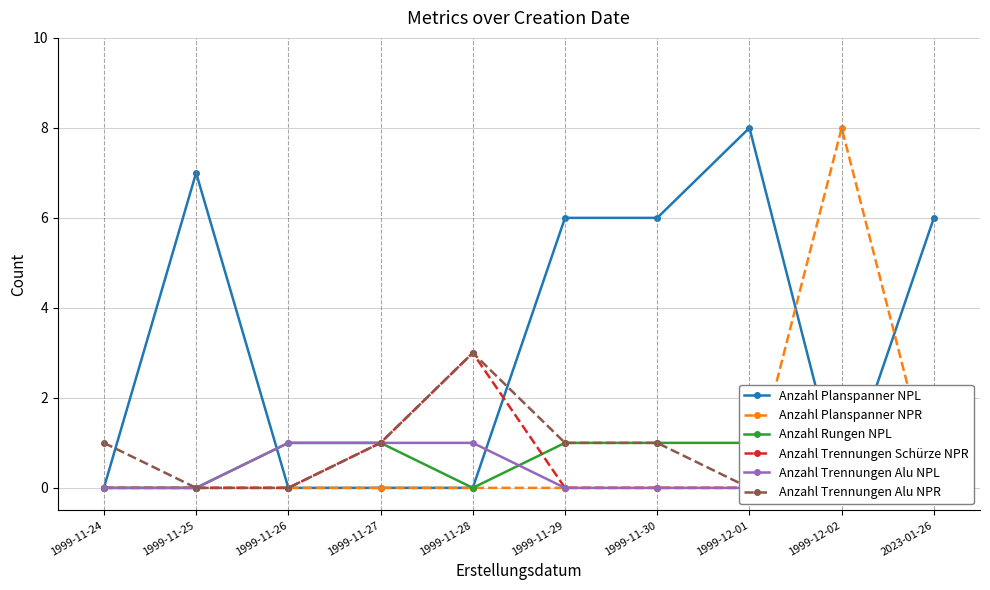

What is the sum of the Anzahl Planspanner NPL values at 1999-11-25 and 1999-12-01?

15